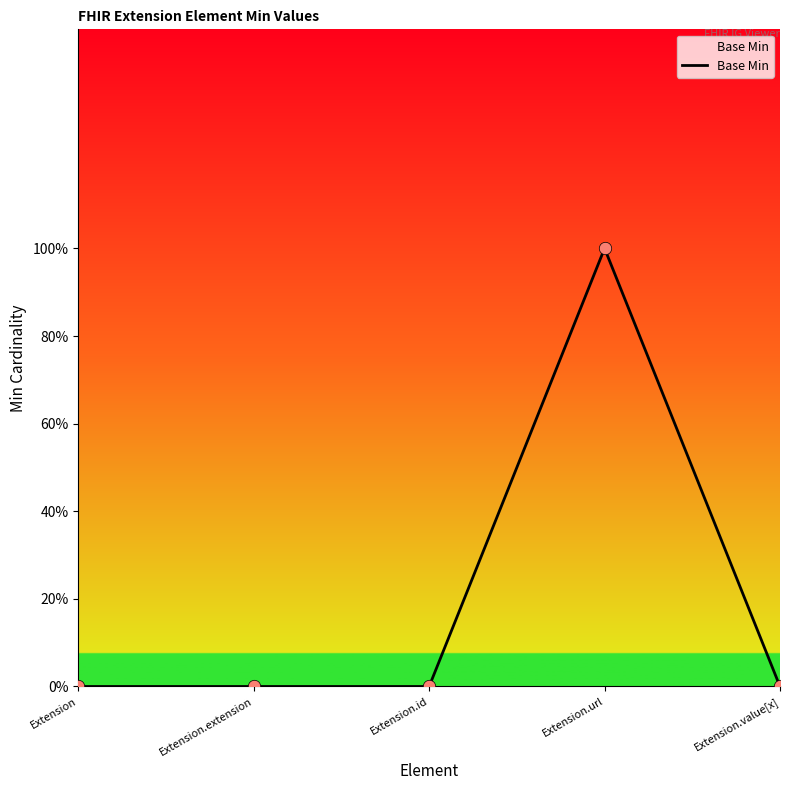

Does the chart have visible grid lines?

No